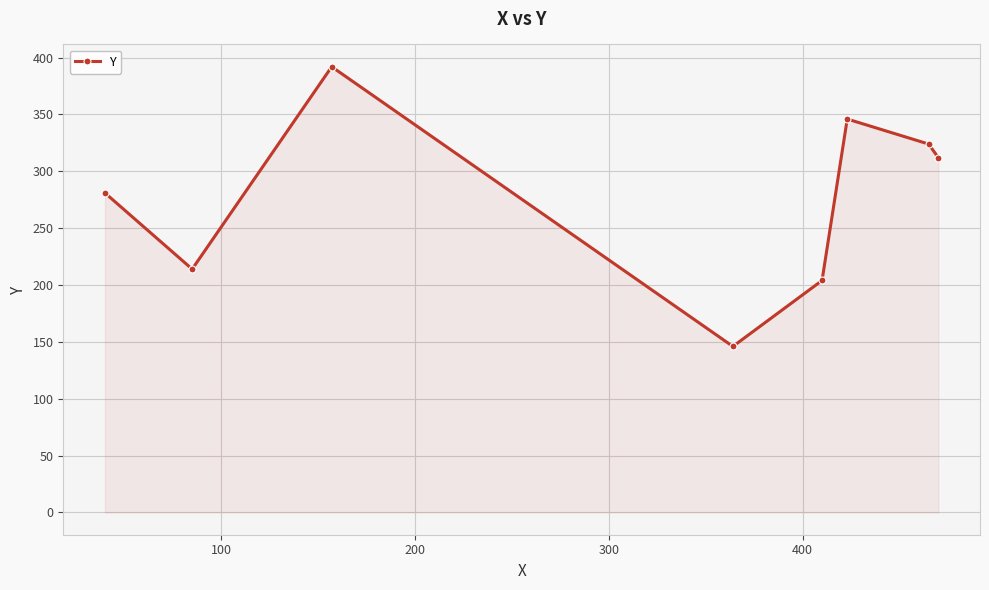

What is the difference between the second highest and second lowest values?

142